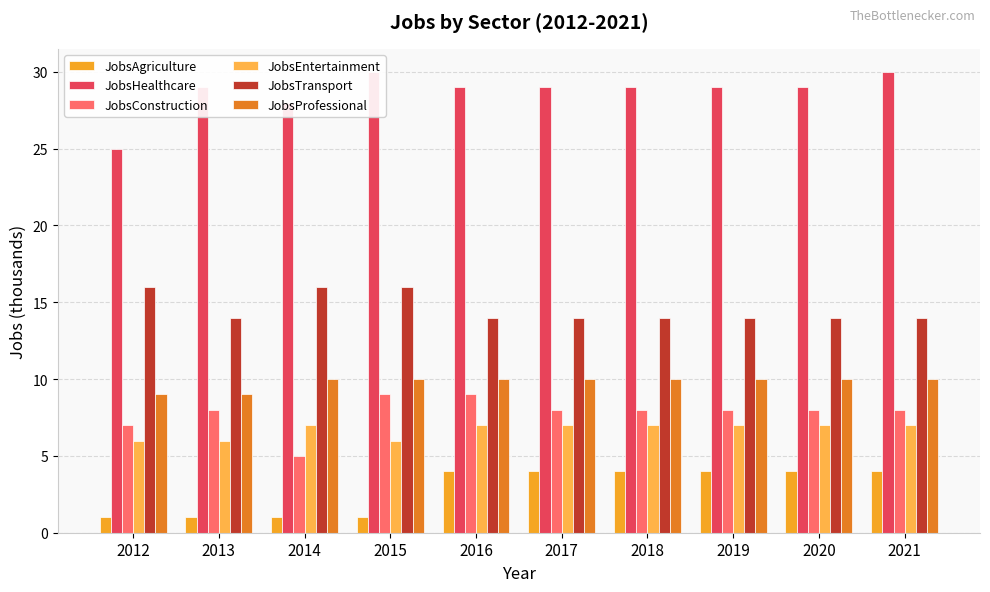

How many distinct data groups are displayed?

6